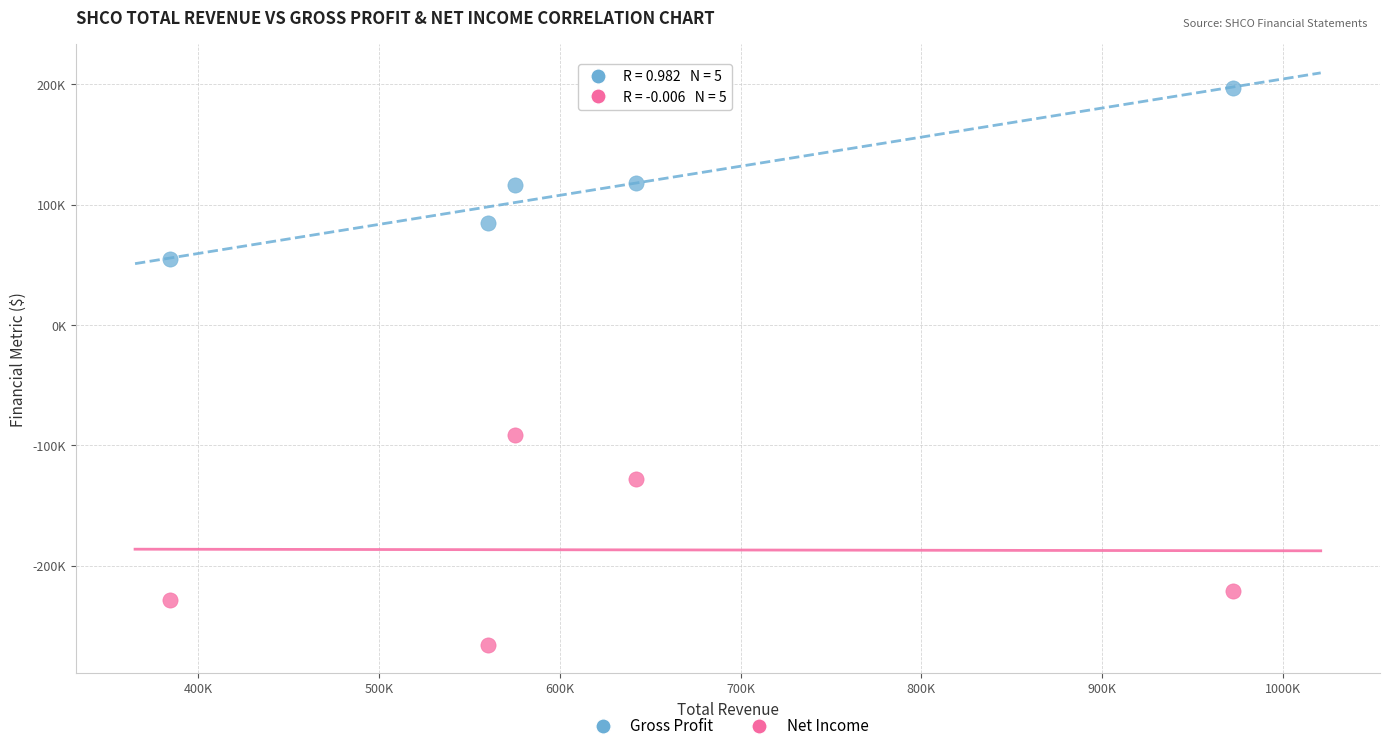

Which series reaches the minimum Y coordinate?

Net Income